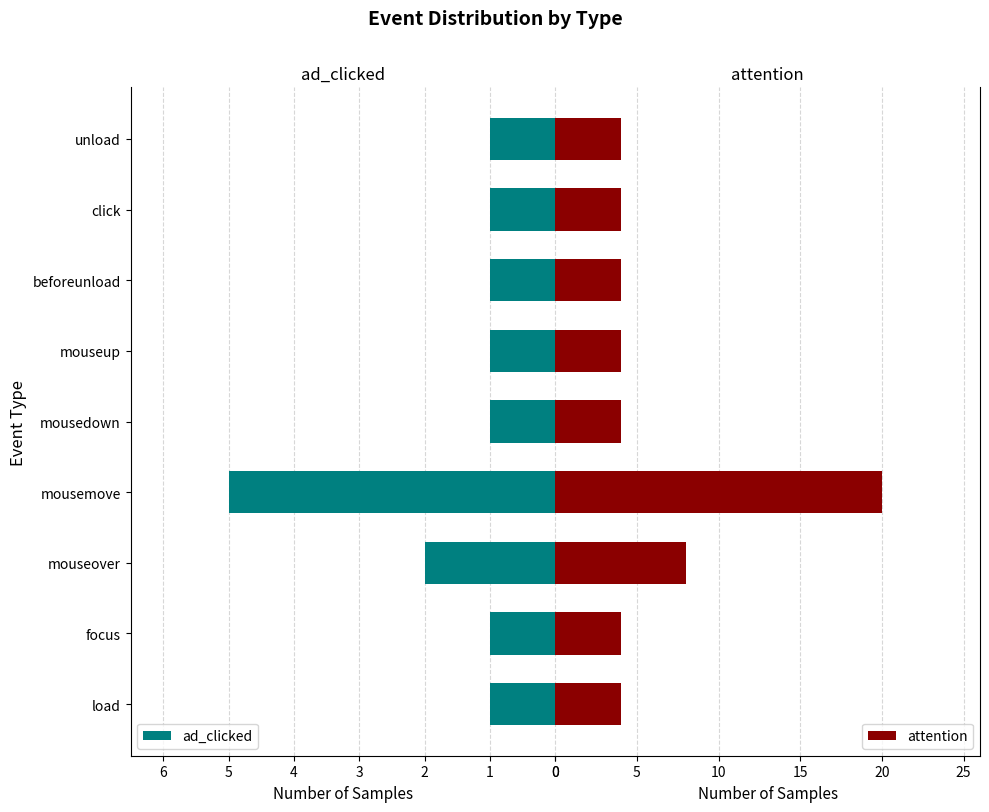

Does the chart contain any negative values?

No